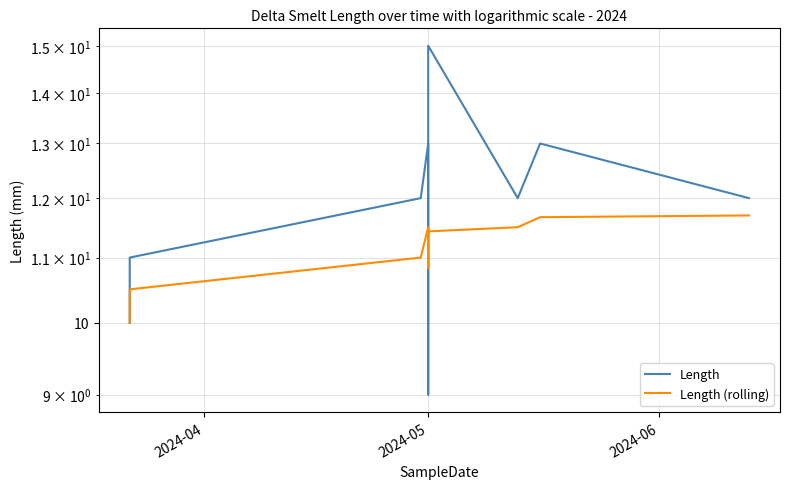

Reading right to left, list all the values displayed in this chart.

Length: 12.0	13.0	12.0	15.0	10.0	9.0	13.0	12.0	11.0	10.0
Length (rolling): 11.7	11.7	11.5	11.4	10.8	11.0	11.5	11.0	10.5	10.0